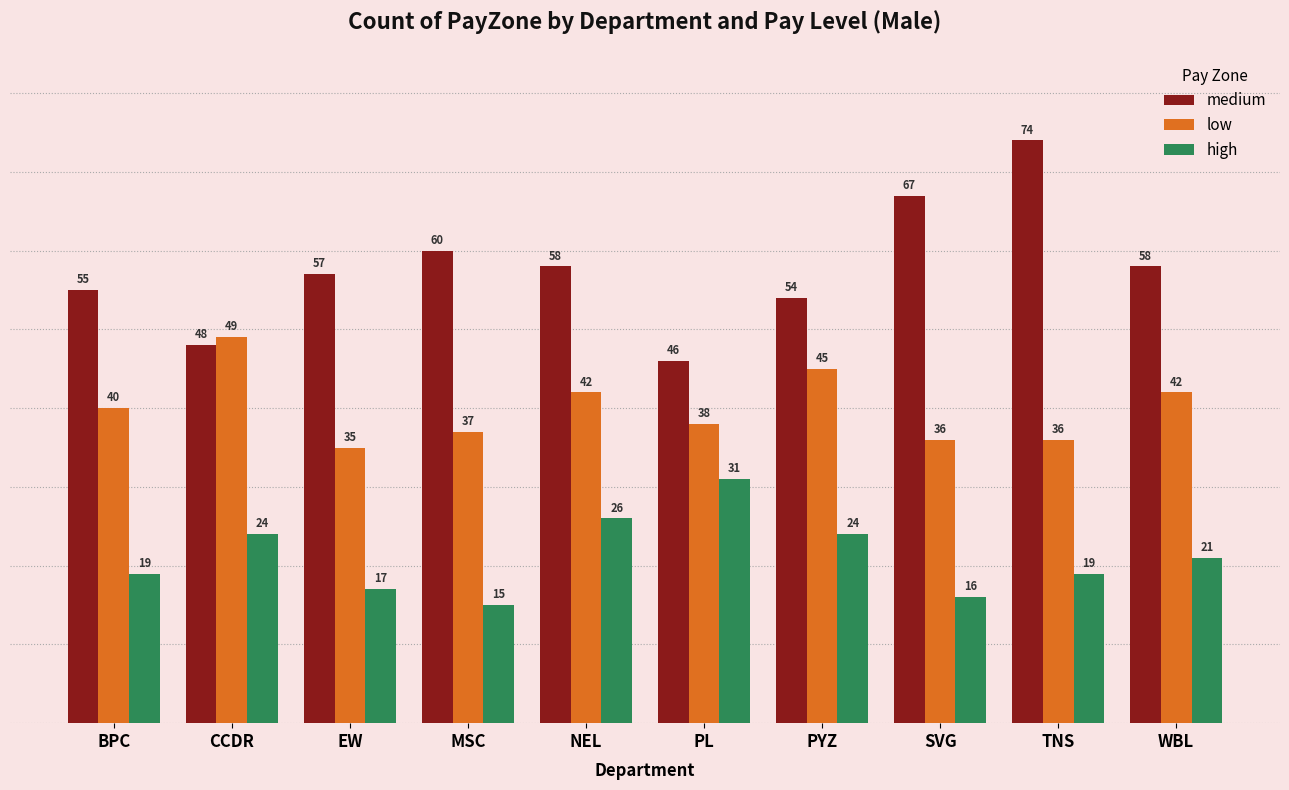

What position from the right is WBL?

1